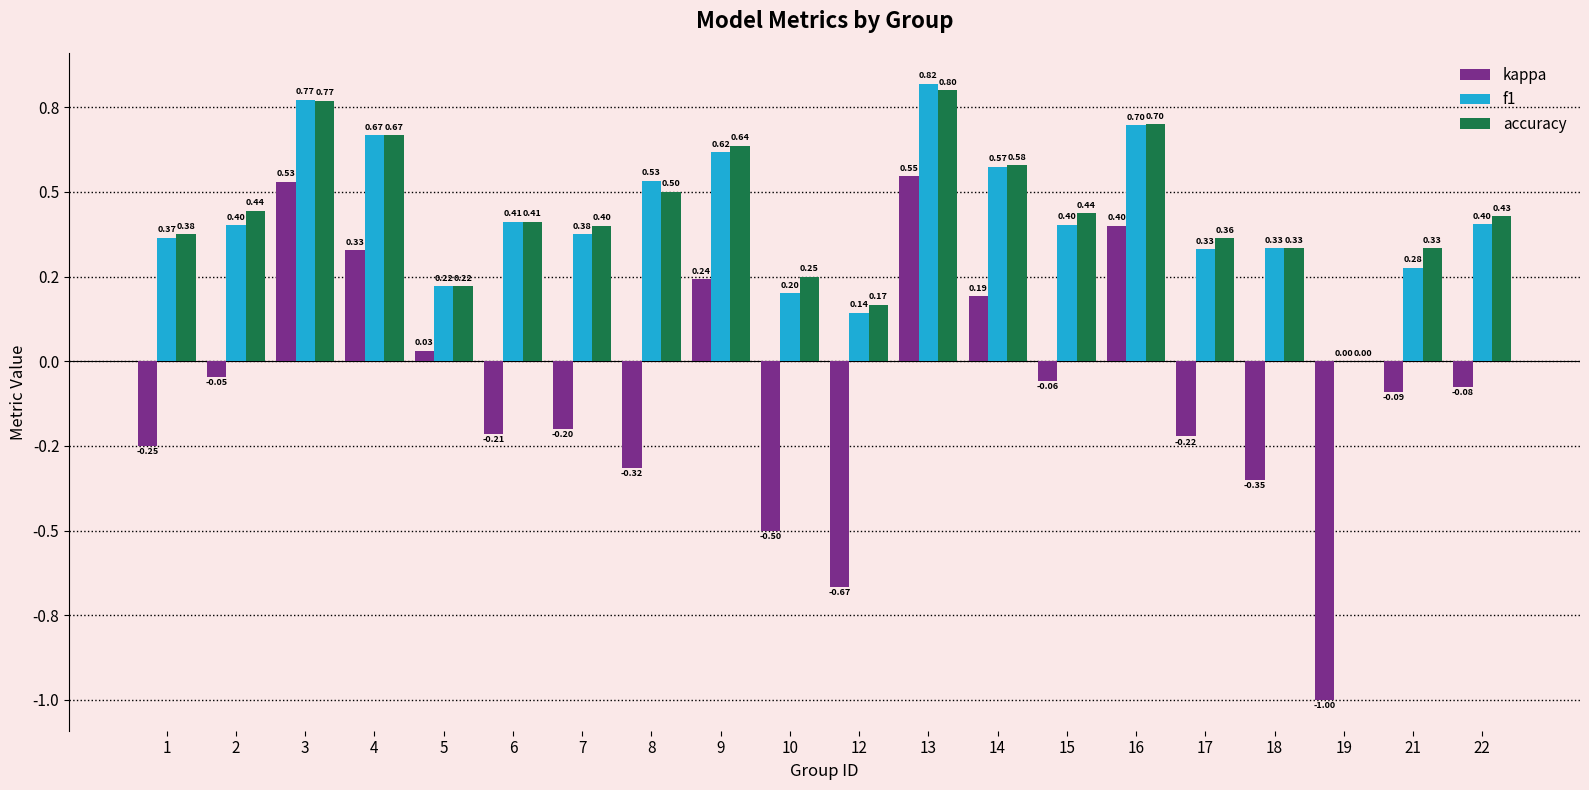

At how many categories does at least one series exceed 0?

19